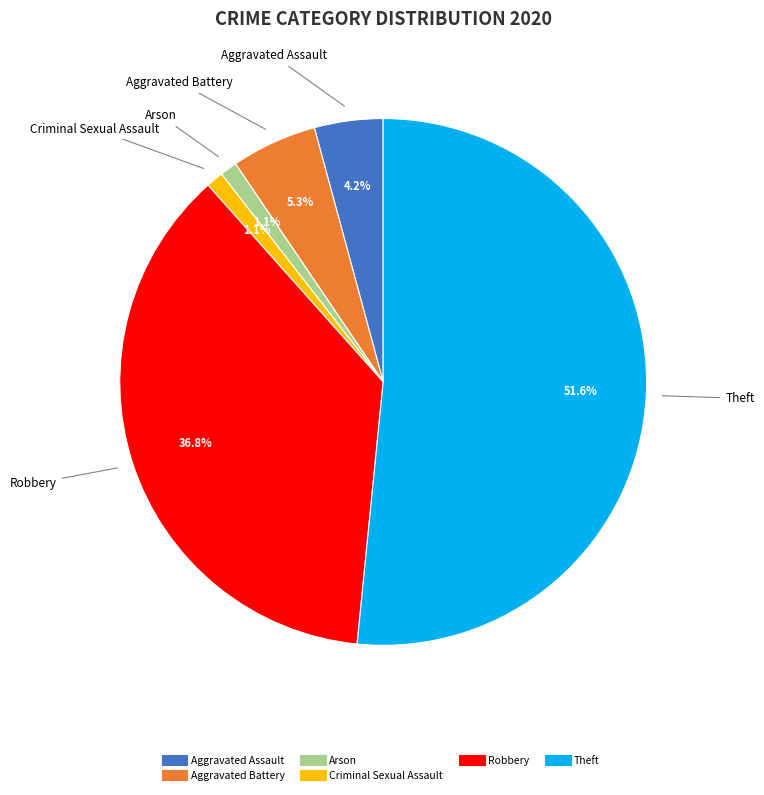

Count the number of slices in the pie.

6